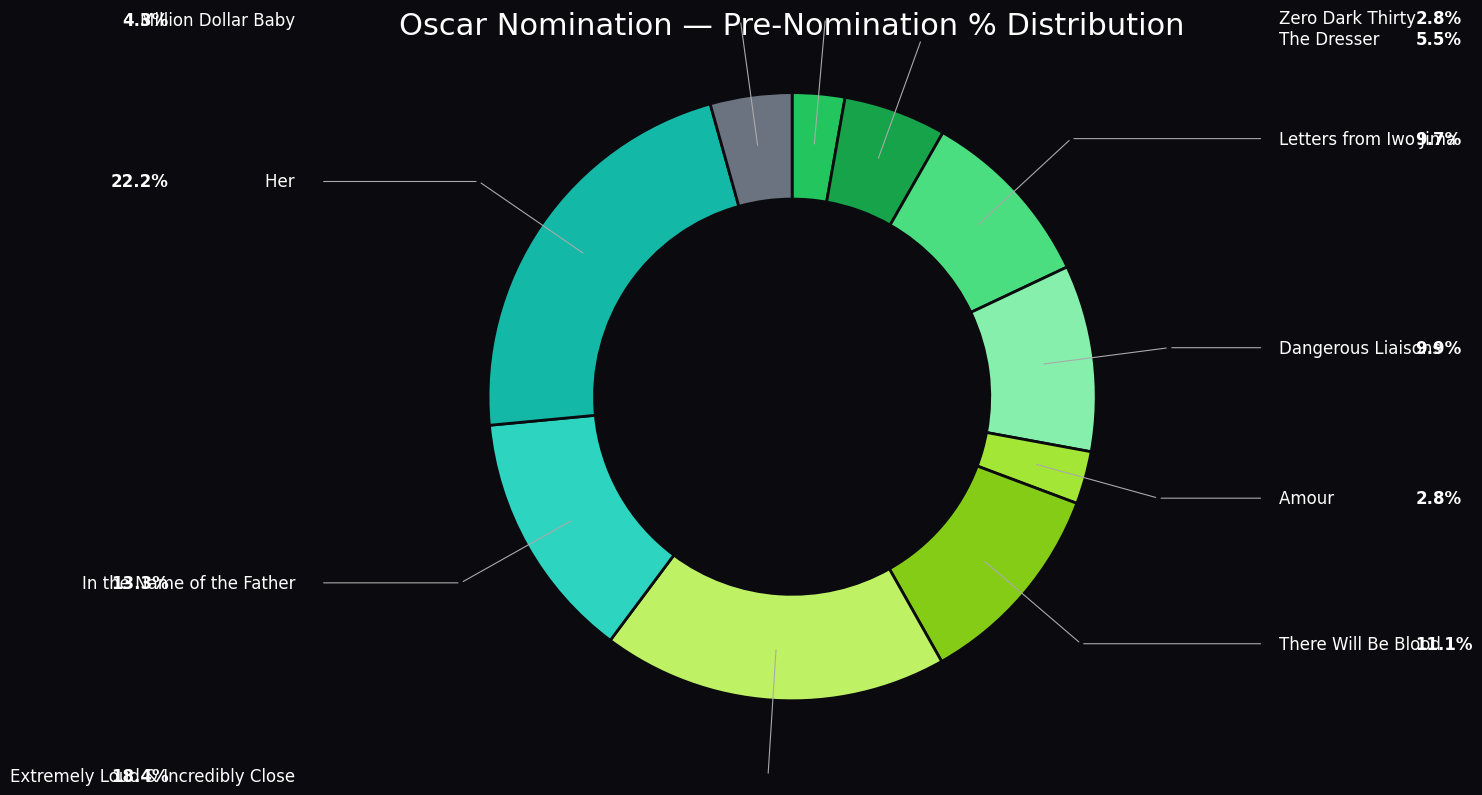

Is there a majority slice in this chart?

No